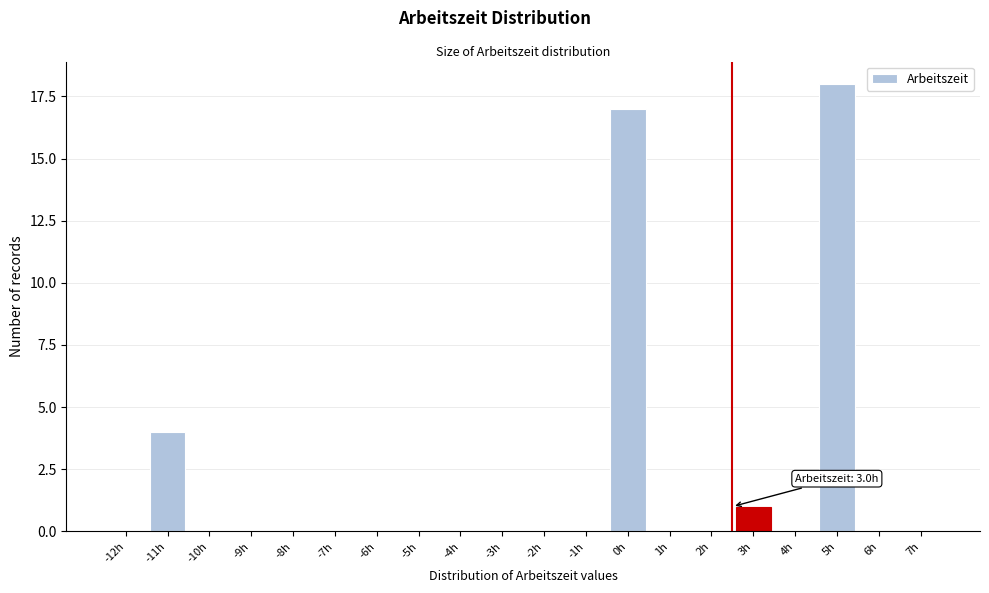

Reading left to right, transcribe all the data shown in this chart.

-12h=0	-11h=4	-10h=0	-9h=0	-8h=0	-7h=0	-6h=0	-5h=0	-4h=0	-3h=0	-2h=0	-1h=0	0h=17	1h=0	2h=0	3h=1	4h=0	5h=18	6h=0	7h=0